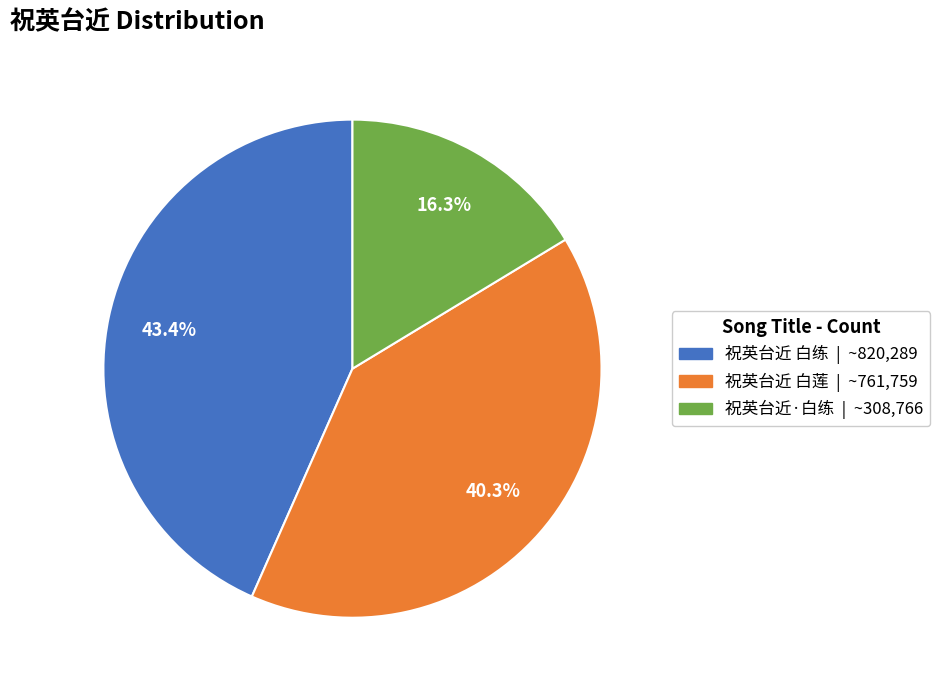

Rank the categories by value from lowest to highest.

祝英台近·白练, 祝英台近 白莲, 祝英台近 白练